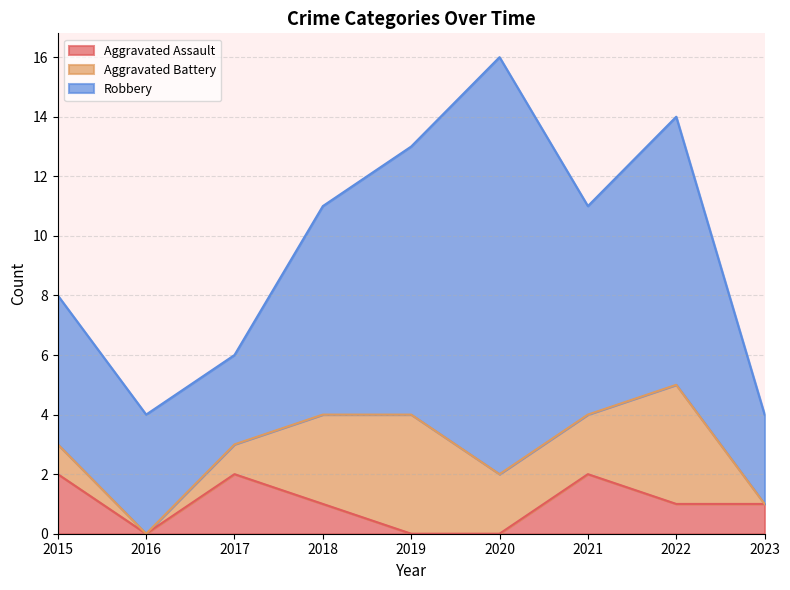

At how many categories does at least one series exceed 2?

9